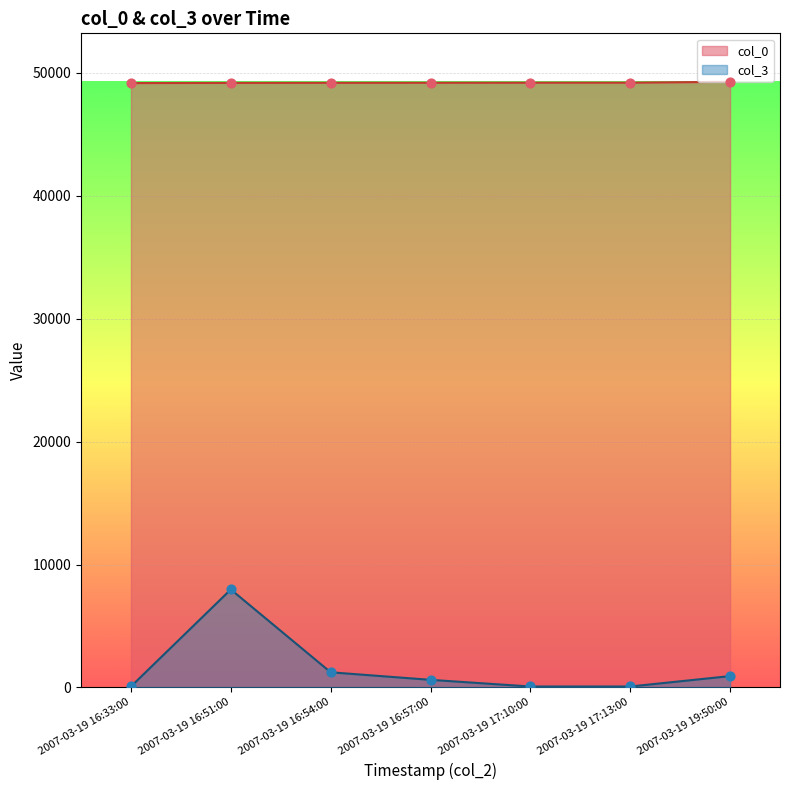

At how many categories does at least one series exceed 40733?

7